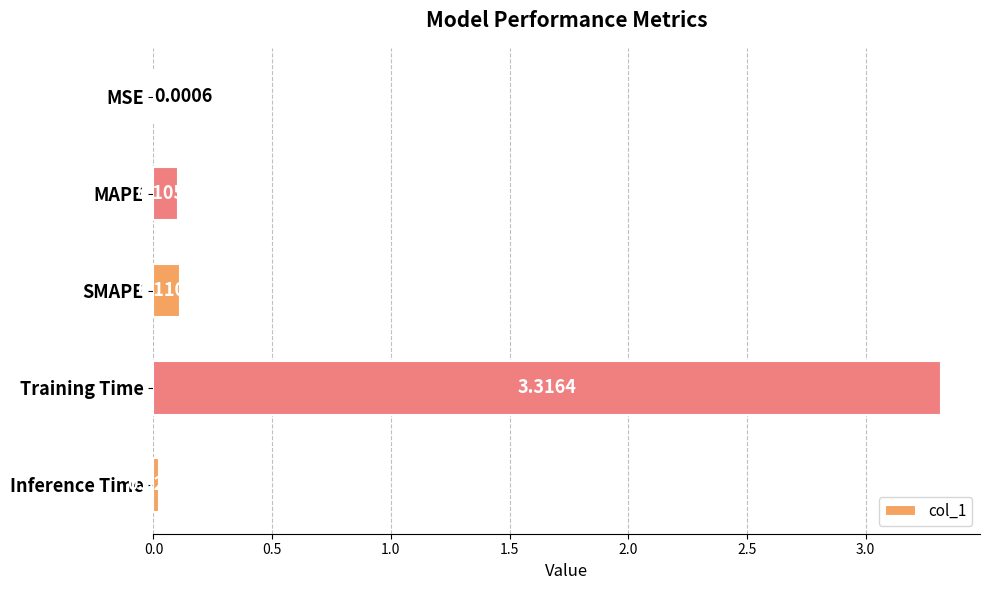

What is the sum of the values at Training Time and SMAPE?

3.4